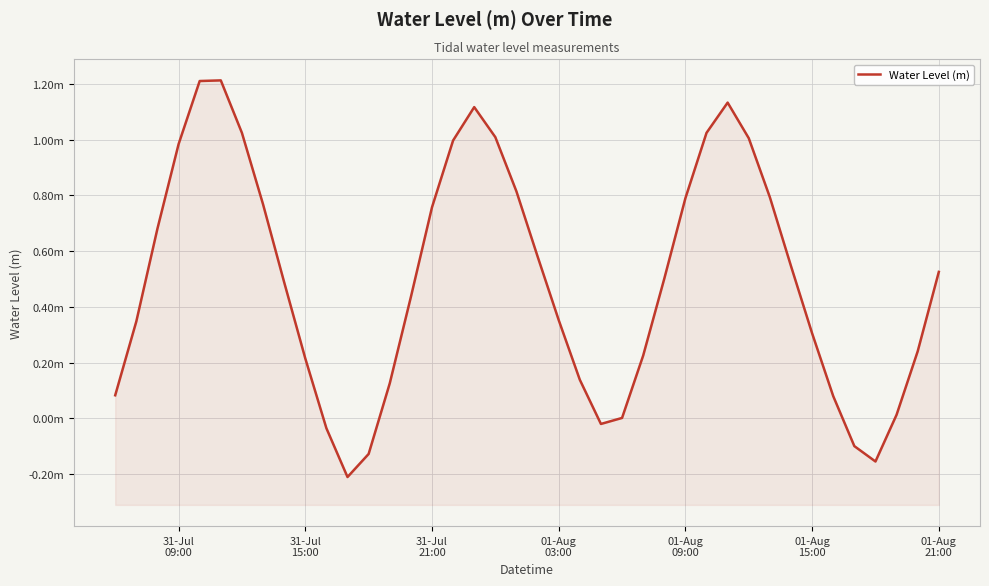

Is it true that the value at 12 is -0.2?

False